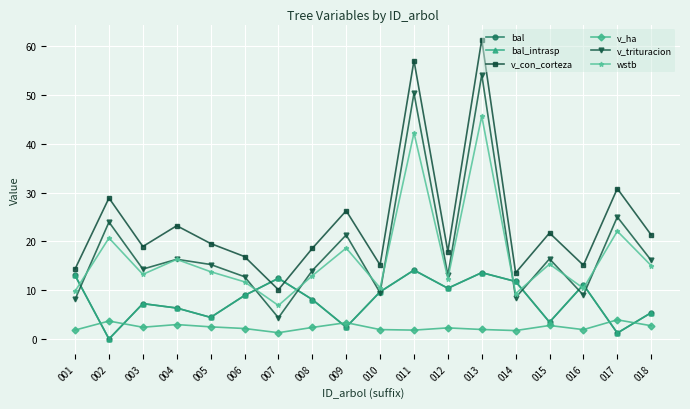

Where is the first local maximum for bal?

003